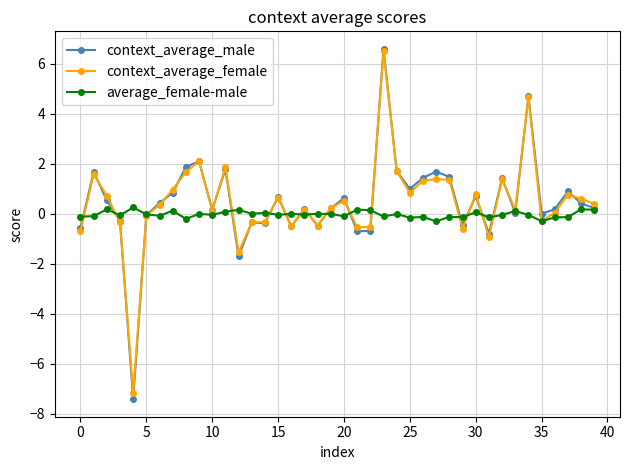

True or false: average_female-male has more than 0 points higher than both neighbors.

True